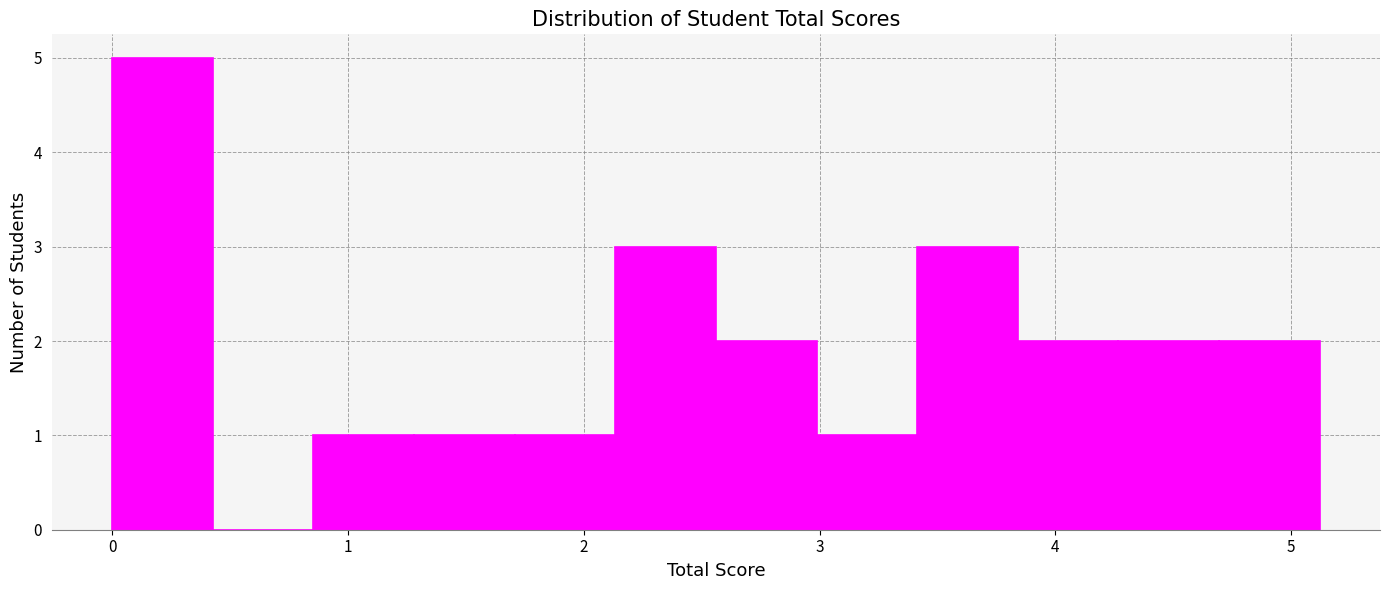

Reading left to right, list every bar in this chart as the range it spans on the x-axis followed by its height. Neither the bar edges nor the heights are printed on the chart, so give them approximately, as read against the axes.

0.0 to 0.4: 5
0.4 to 0.9: 0
0.9 to 1.3: 1
1.3 to 1.7: 1
1.7 to 2.1: 1
2.1 to 2.6: 3
2.6 to 3.0: 2
3.0 to 3.4: 1
3.4 to 3.8: 3
3.8 to 4.3: 2
4.3 to 4.7: 2
4.7 to 5.1: 2